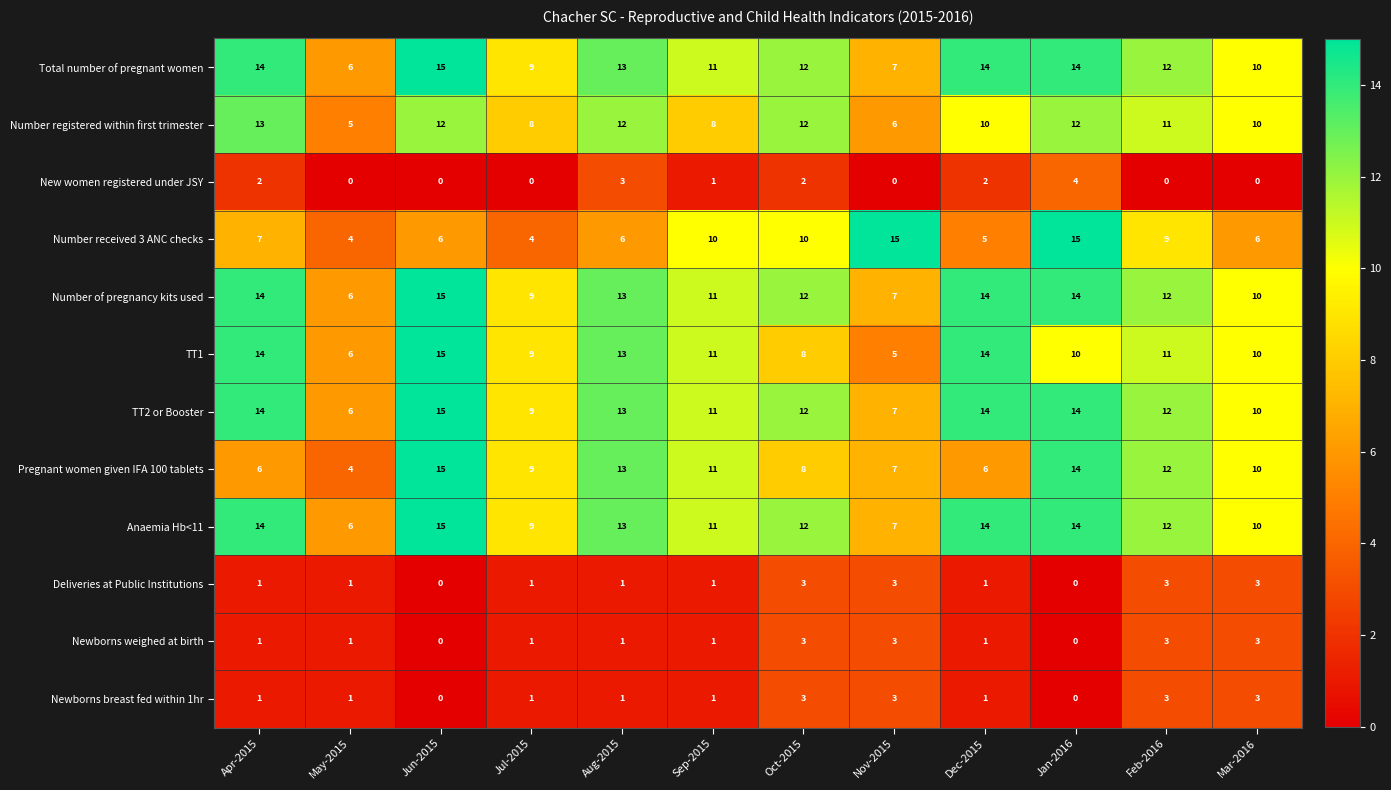

True or false: Newborns weighed at birth has a value of 1 at Sep-2015.

True